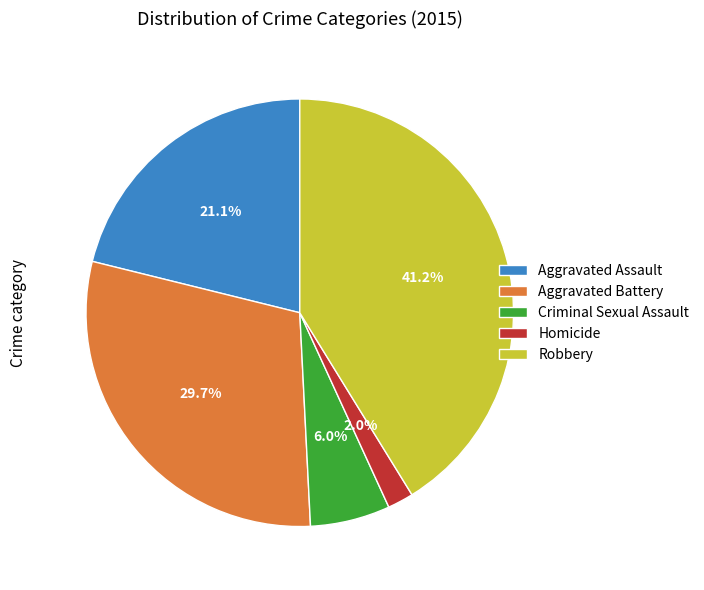

The Aggravated Assault slice represents 21% of the pie. True or false?

True